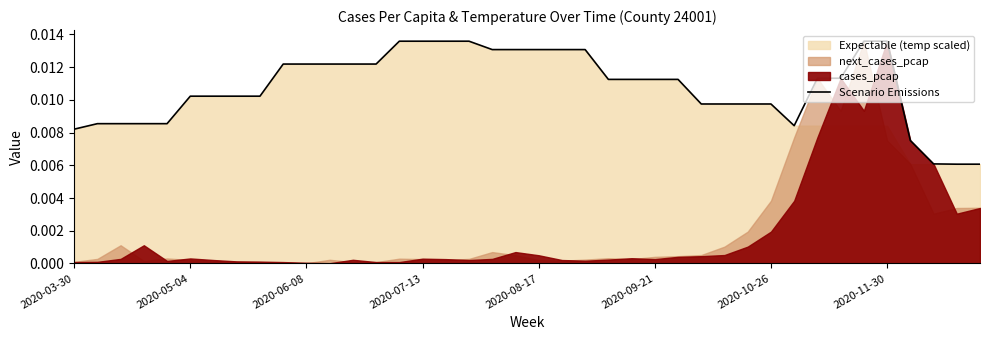

Is it true that the value at 34 is 0.0?

True